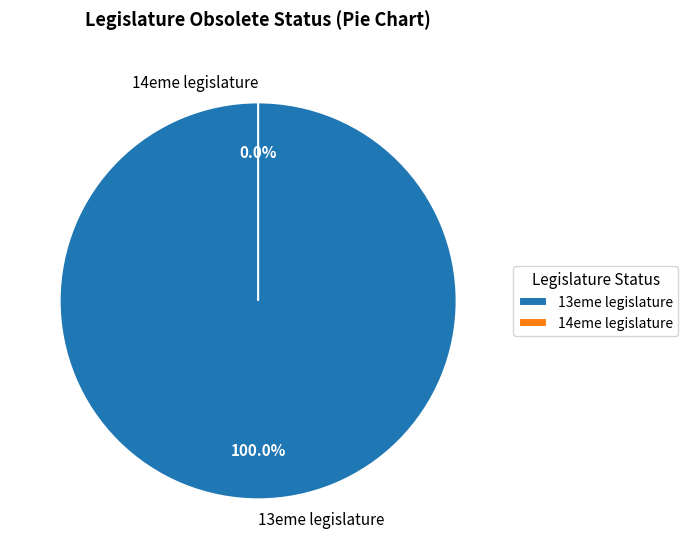

How many segments does this pie chart have?

2